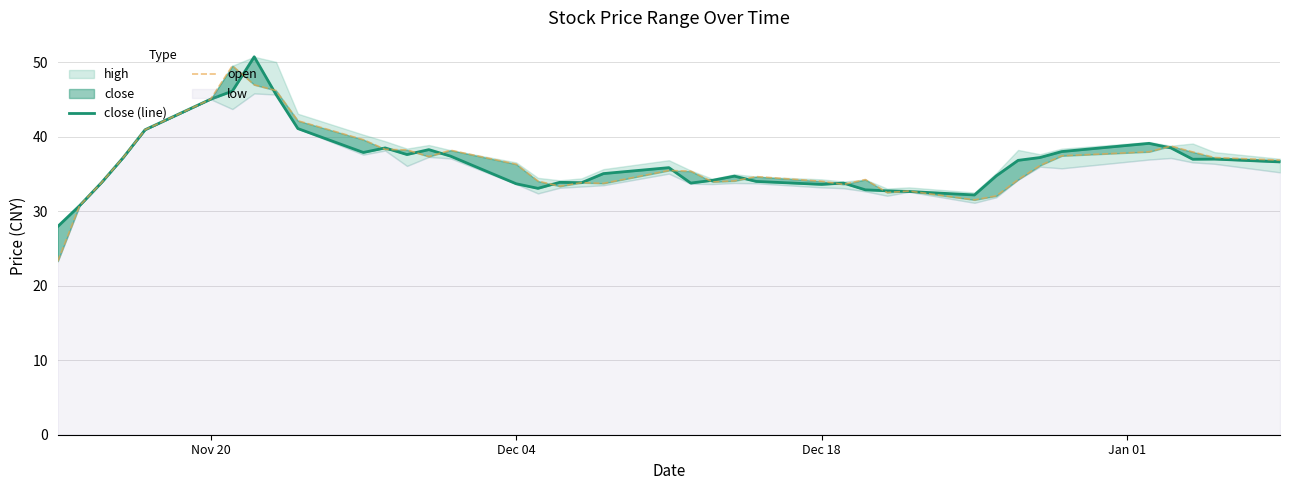

The close (line) series shows 60.8 at 9. True or false?

False